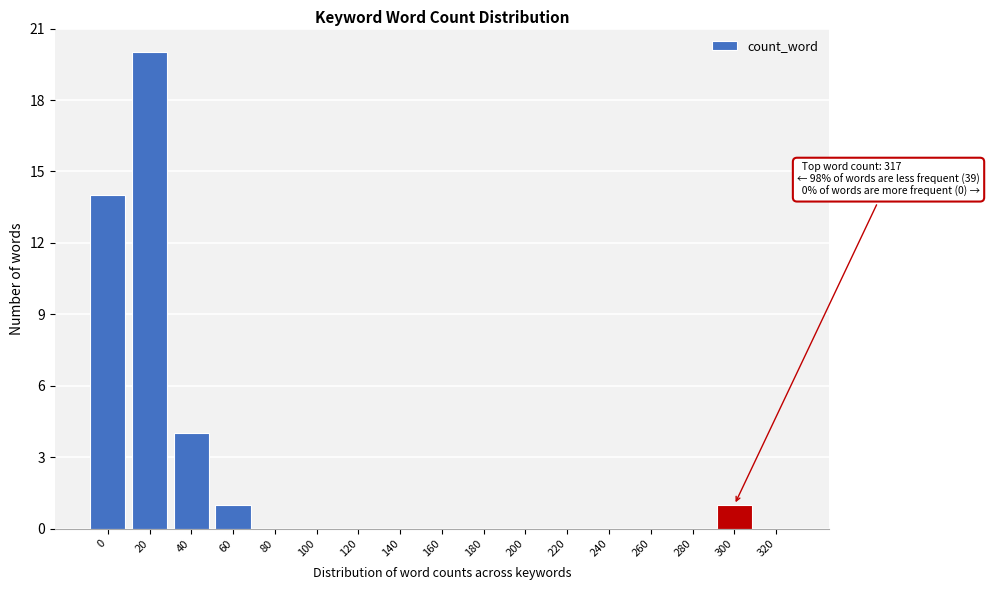

Reading right to left, extract all data points from this chart.

320=0	300=1	280=0	260=0	240=0	220=0	200=0	180=0	160=0	140=0	120=0	100=0	80=0	60=1	40=4	20=20	0=14